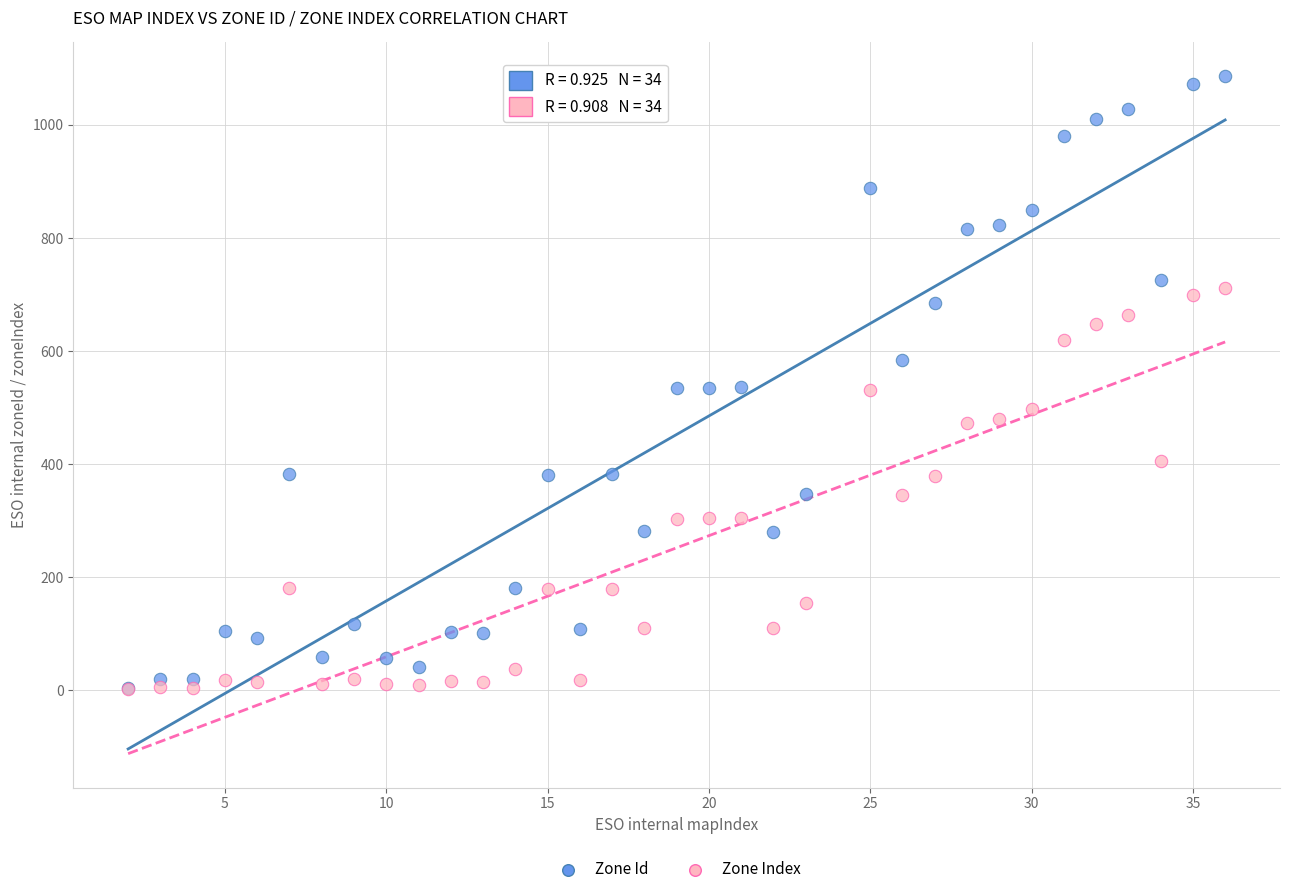

What are all the series names shown in the legend?

Zone Id, Zone Index